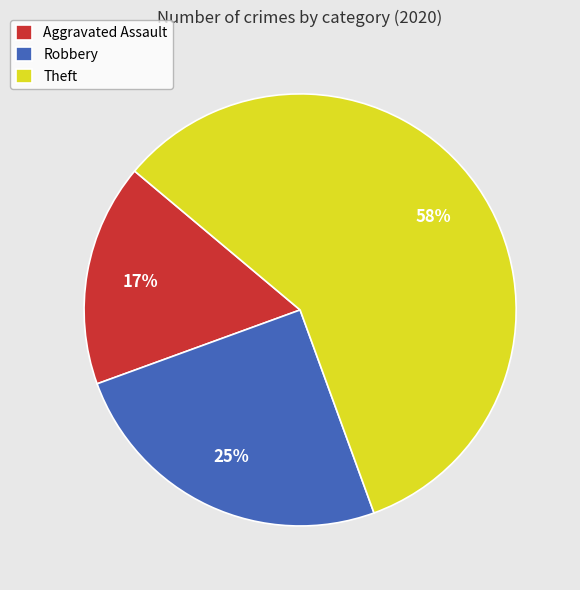

To the nearest percent, what percentage of the pie is Aggravated Assault?

17%